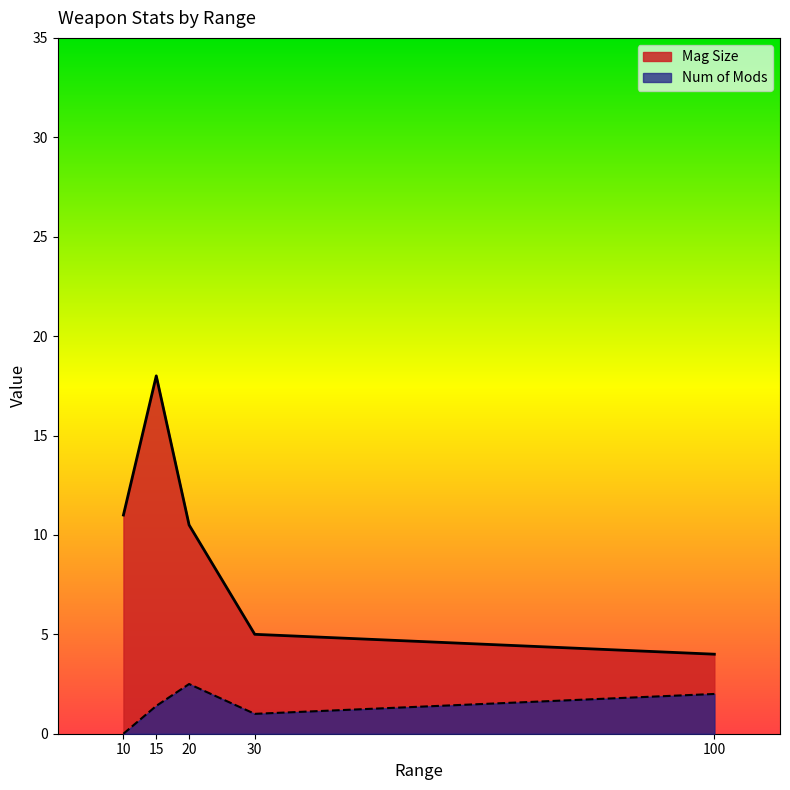

Between 15 and 15, which is larger?

15